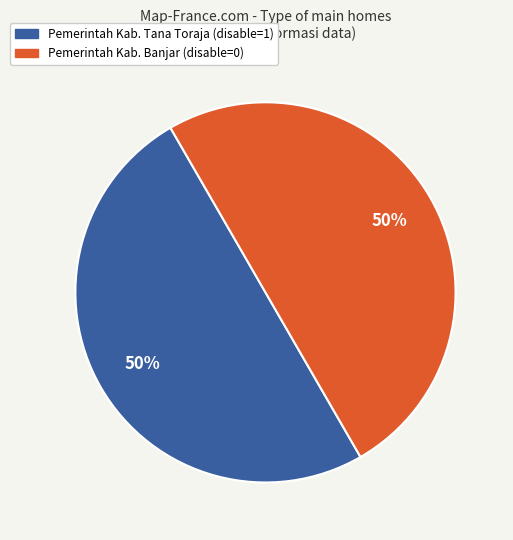

To the nearest percent, what is the difference between the largest and smallest slice percentages?

0%